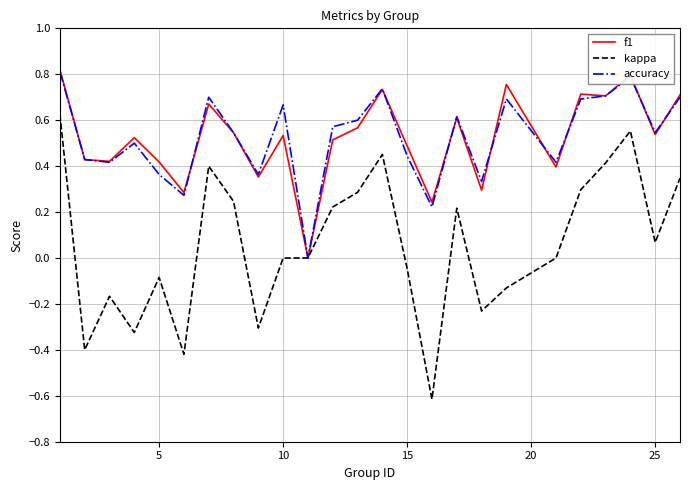

Which series has the largest range (max minus min)?

kappa